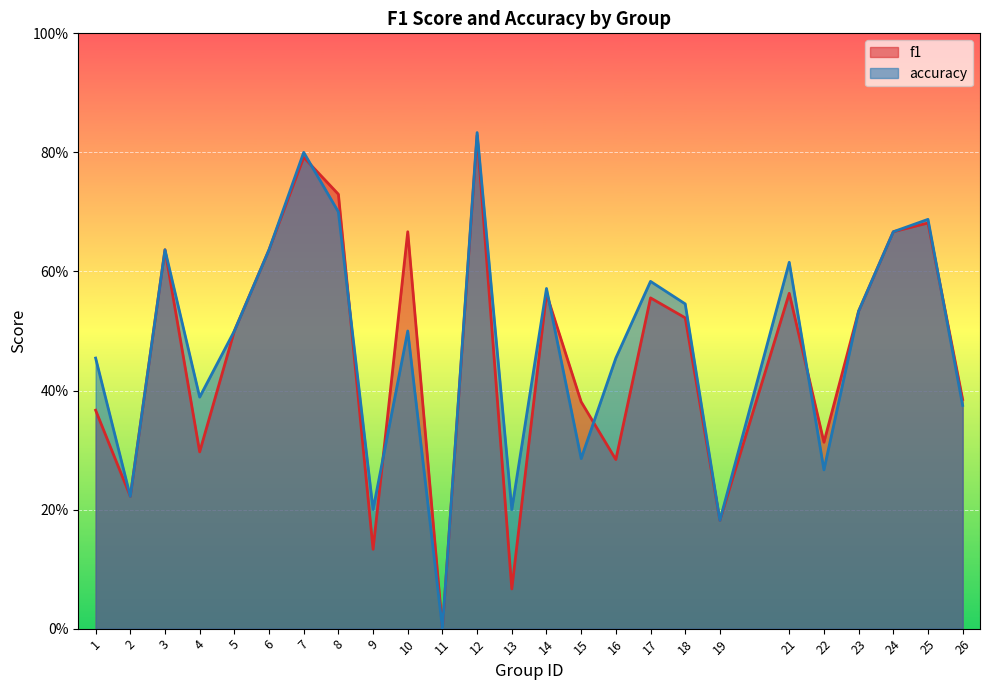

Where do f1 and accuracy first cross each other?

7 and 8